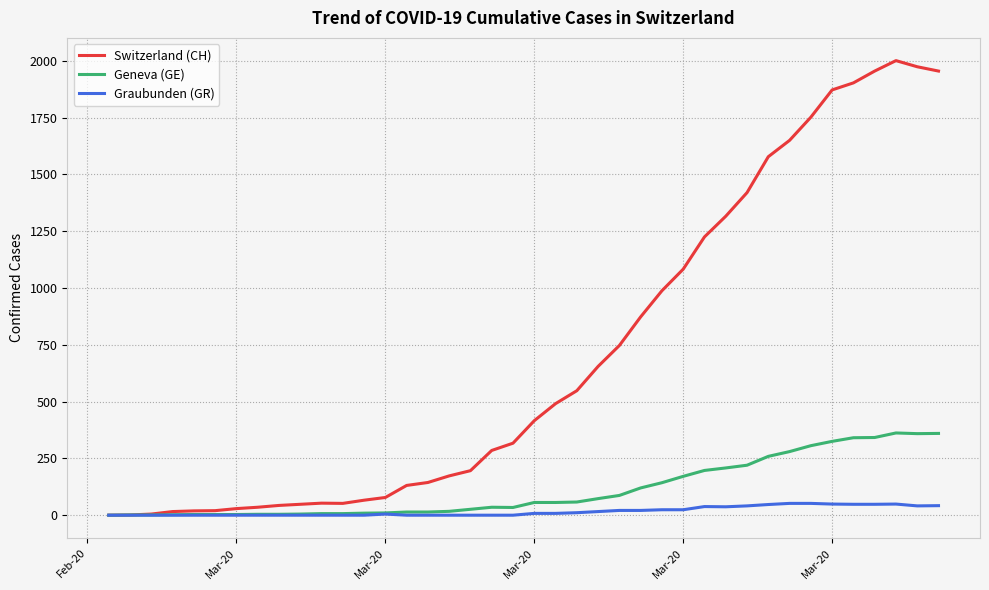

Which series has the largest total across all categories?

Switzerland (CH)